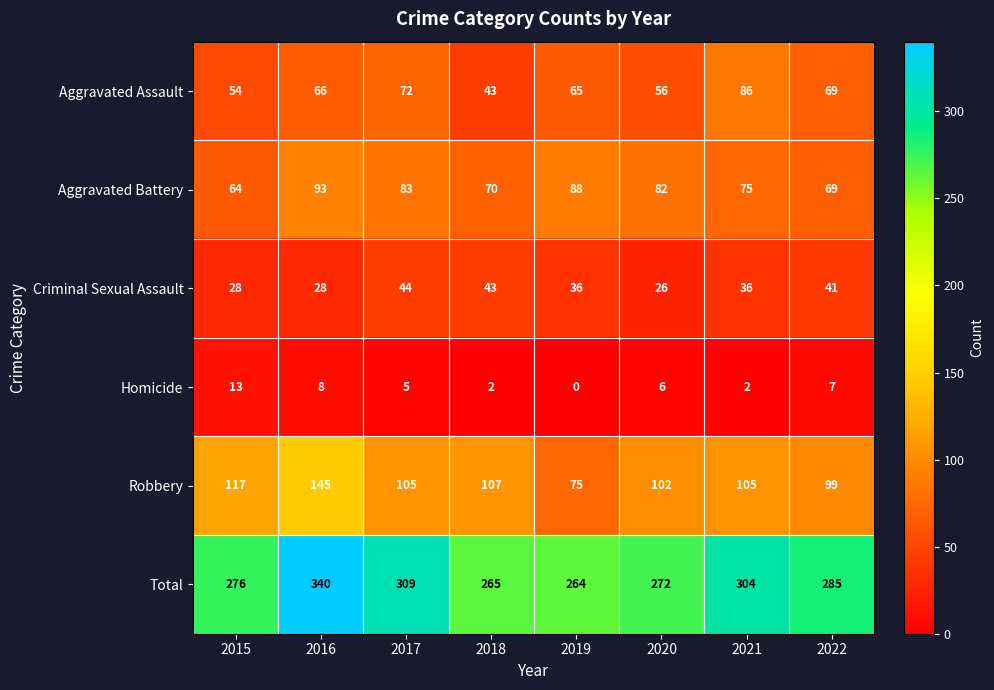

What is the spread (max minus min) of values at 2017?

304